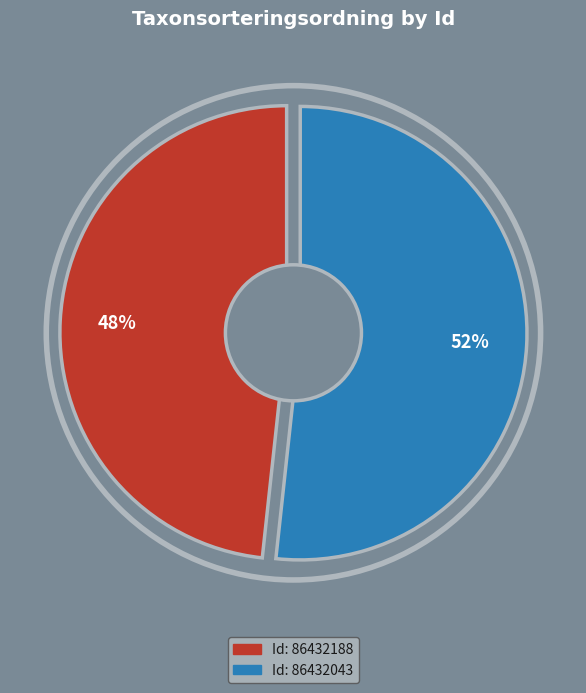

To the nearest percent, what portion does 86432188 represent?

48%